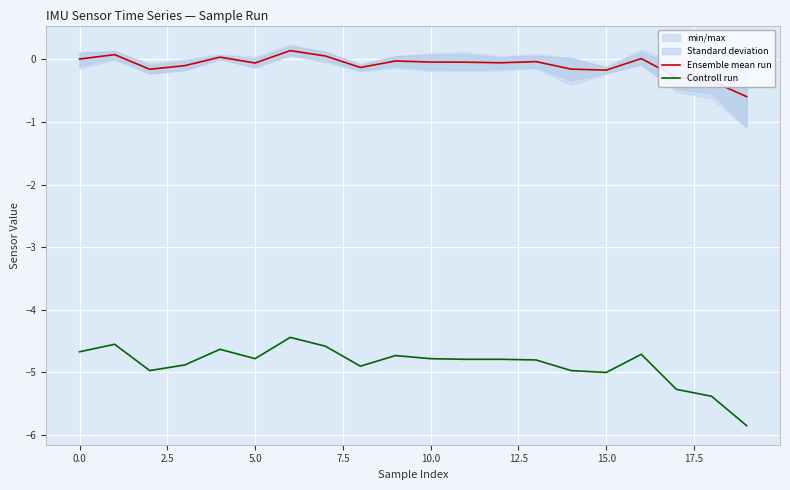

True or false: Controll run and Ensemble mean run intersect in this chart.

False